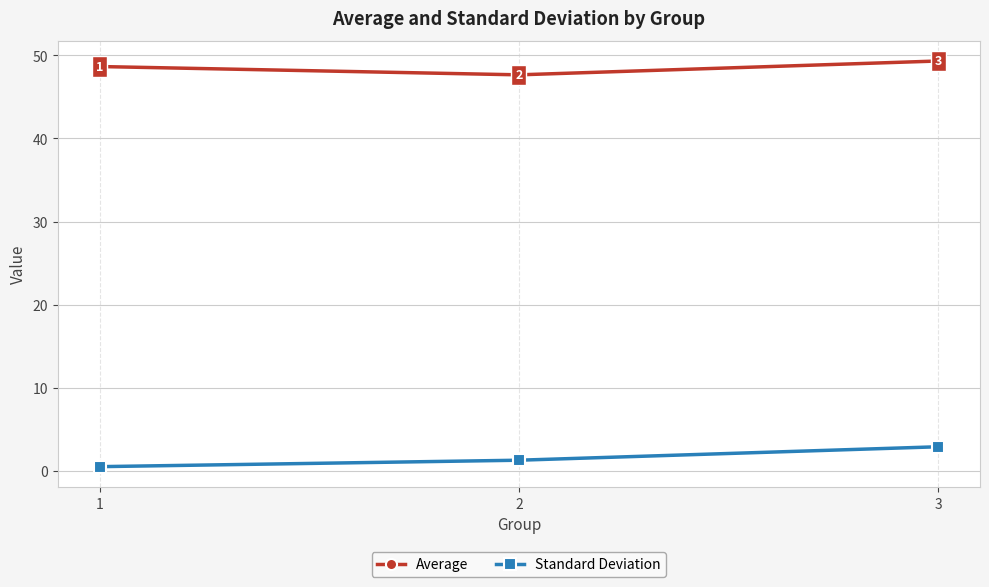

At which label does Average first exceed 48?

1